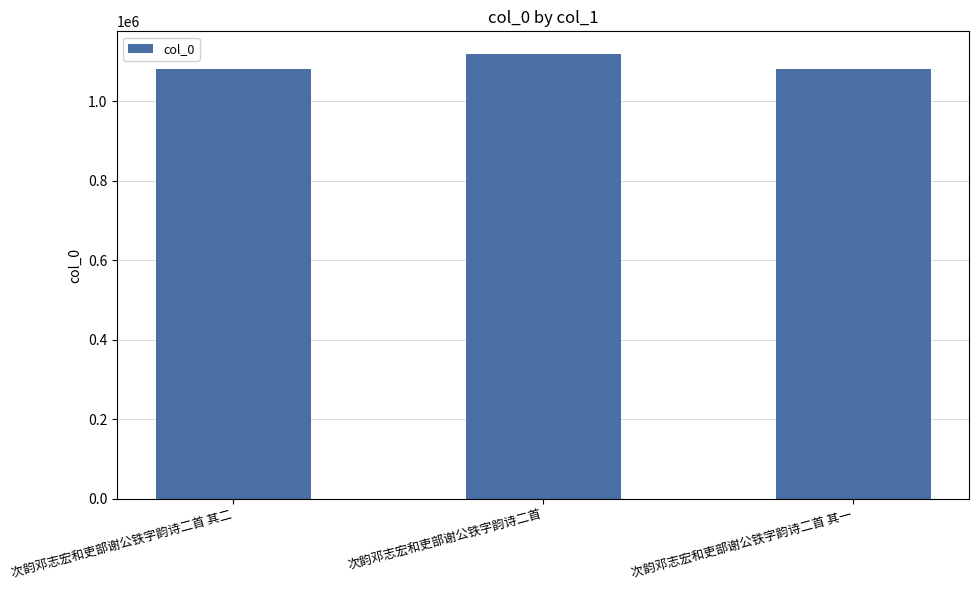

The chart shows a value of 220603 at 次韵邓志宏和吏部谢公铁字韵诗二首 其一. True or false?

False